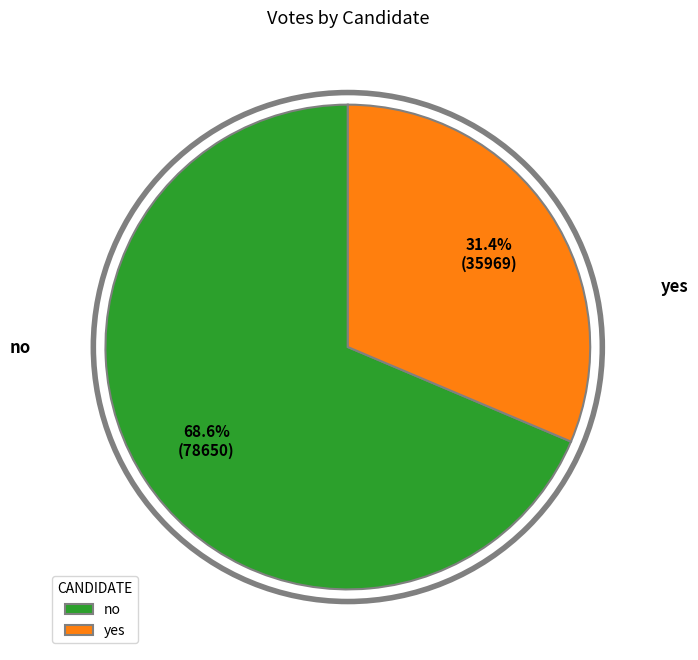

Is there any slice that represents more than half of the pie?

Yes